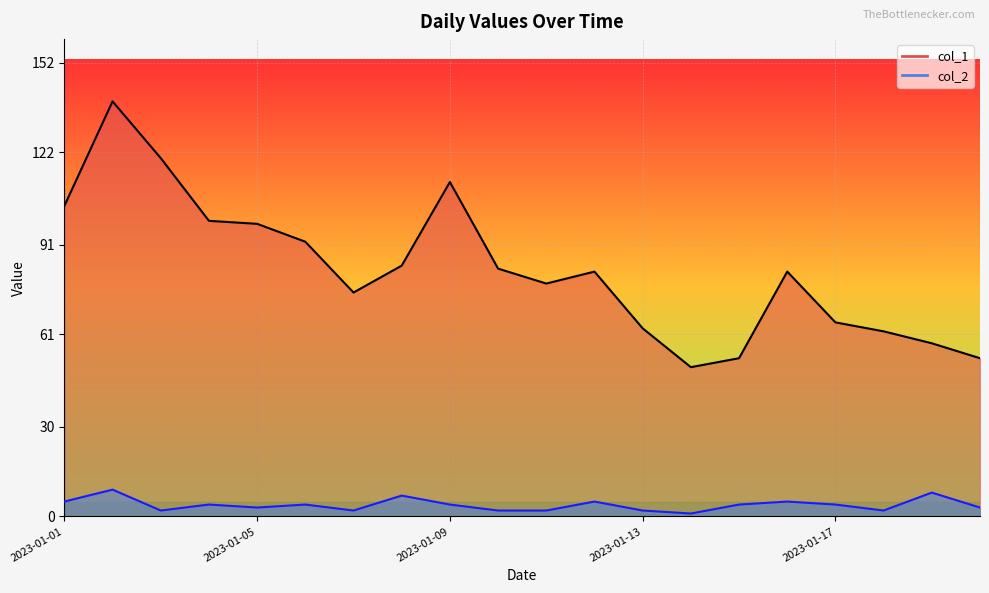

List the series in order of their overall mean, lowest first.

col_2, col_1